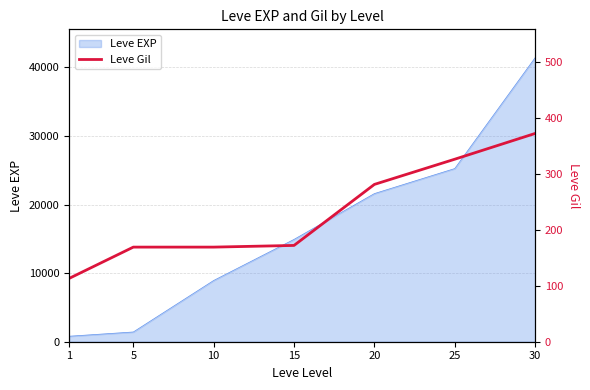

True or false: the data shows 113 at 1.

True